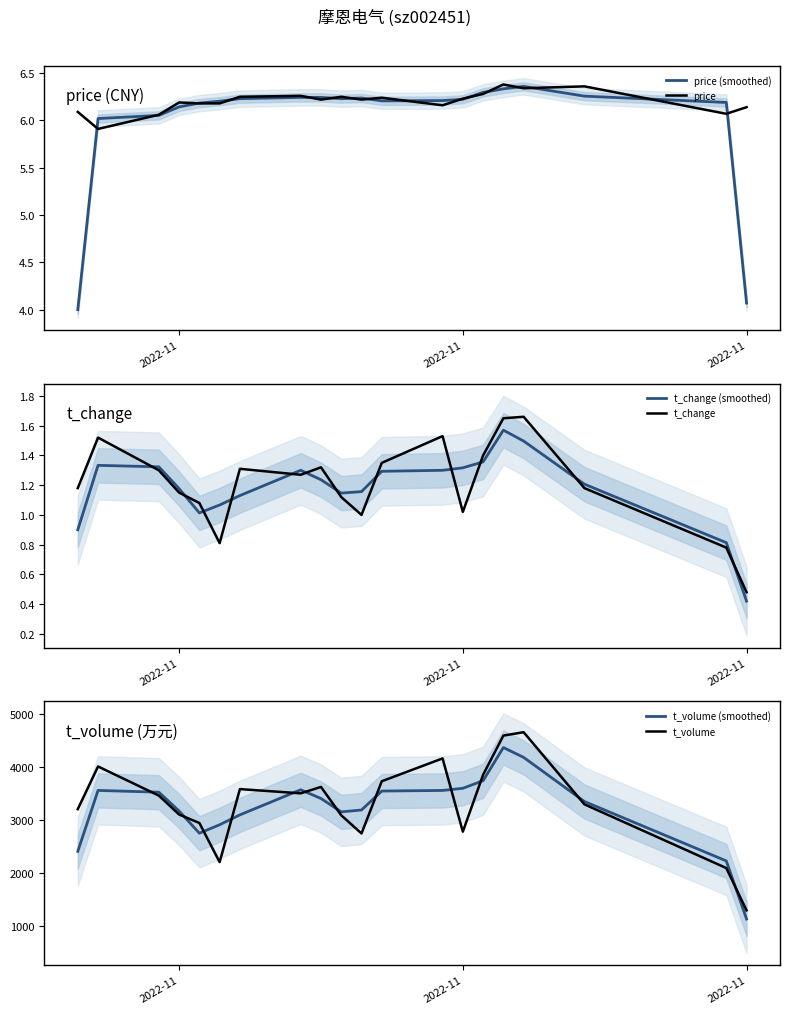

What is the difference between the highest and lowest values at 2022-11?

3160.5